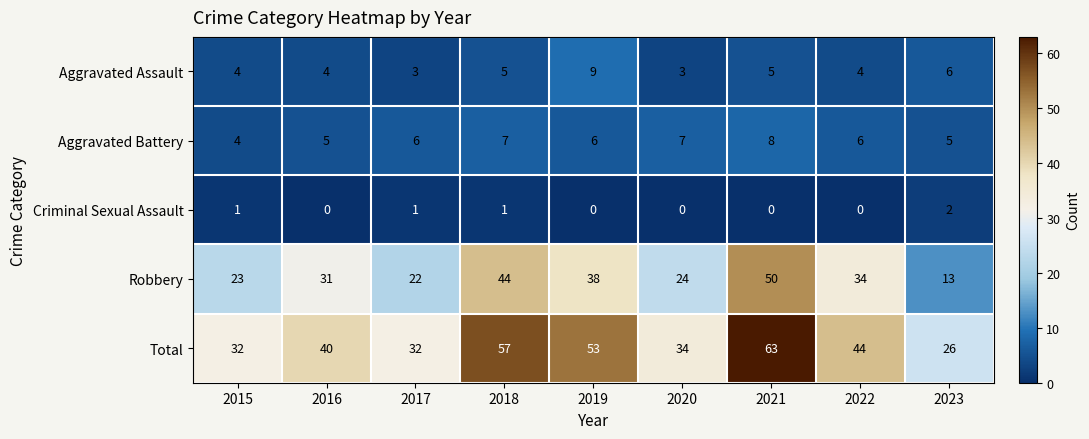

How many data points does each series have?

9